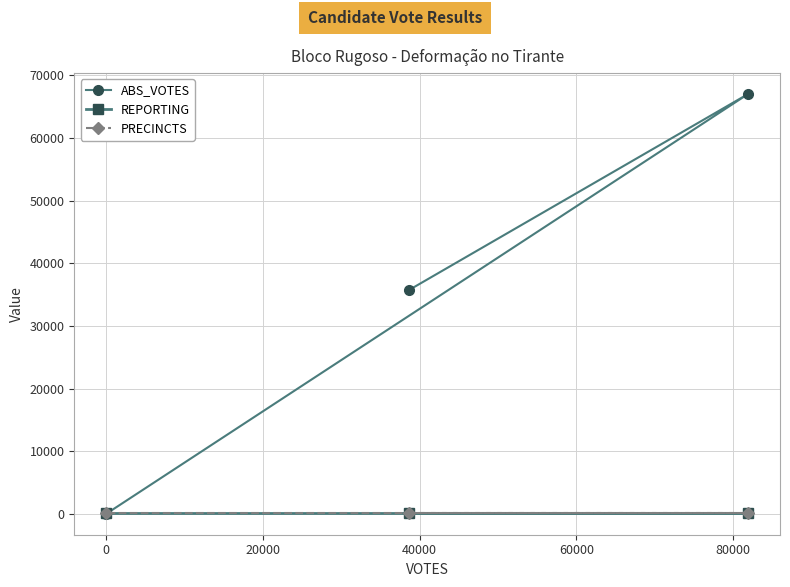

Does the chart have visible grid lines?

Yes